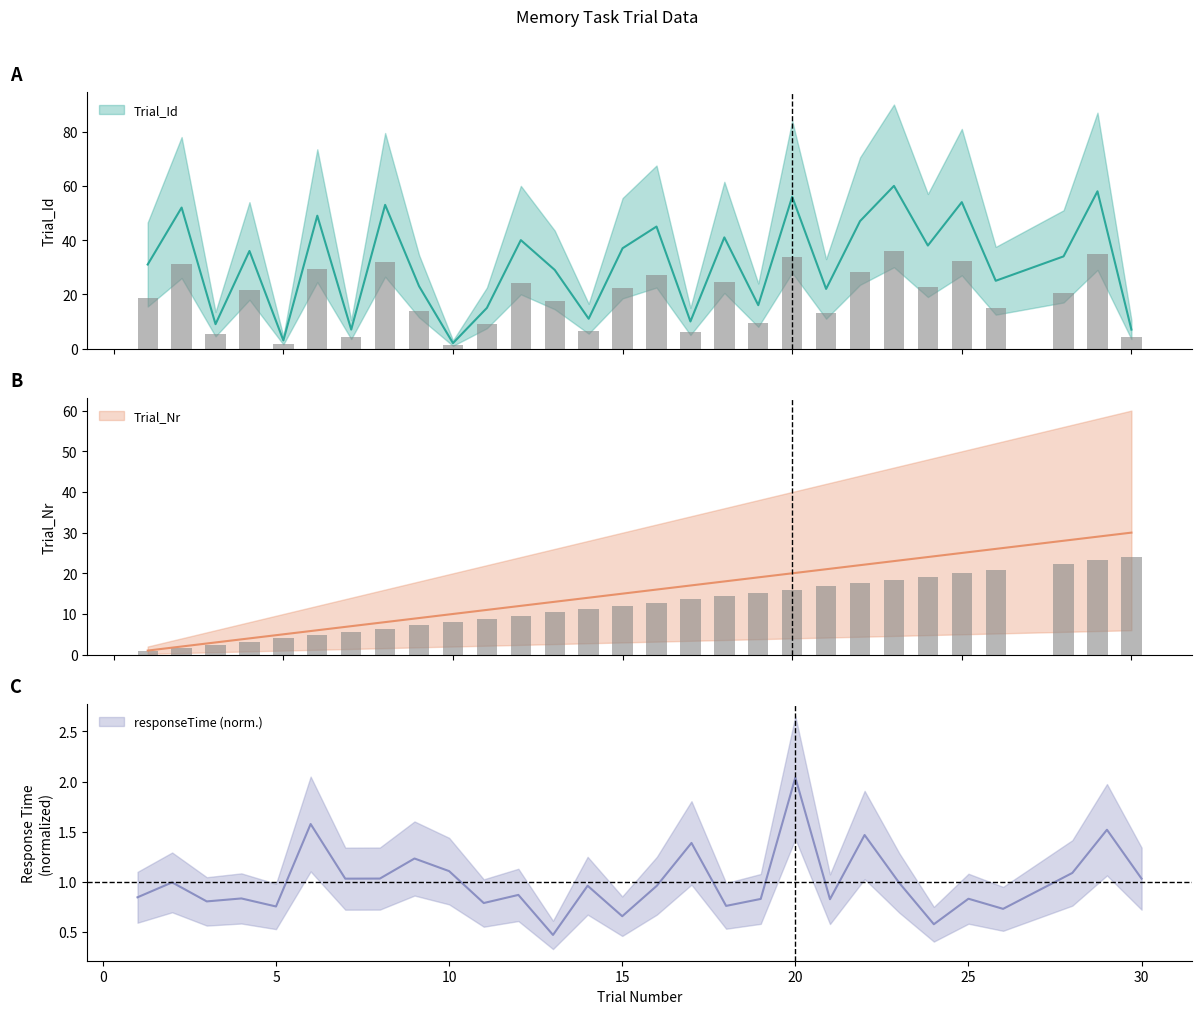

Does the chart contain stacked bars?

No